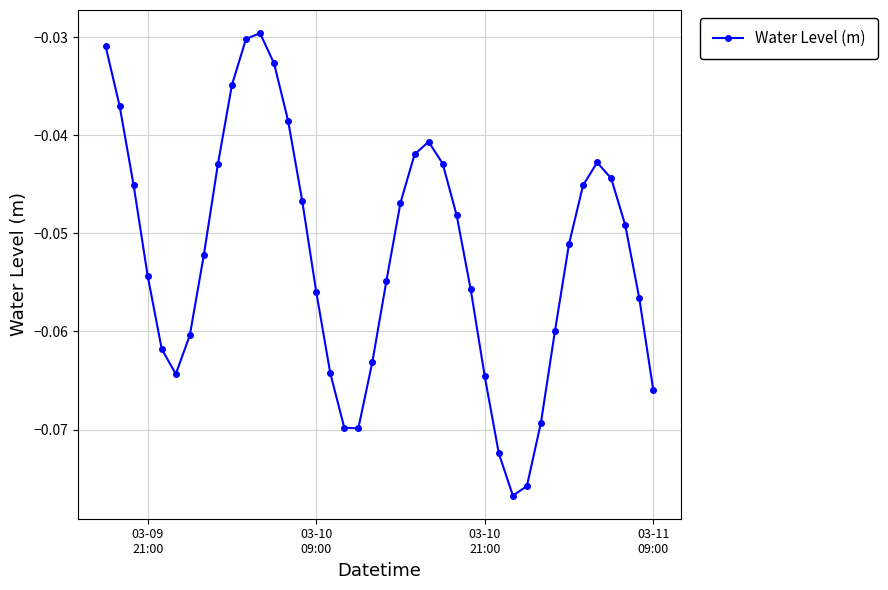

How many points are lower than both their immediate neighbors (excluding endpoints)?

3